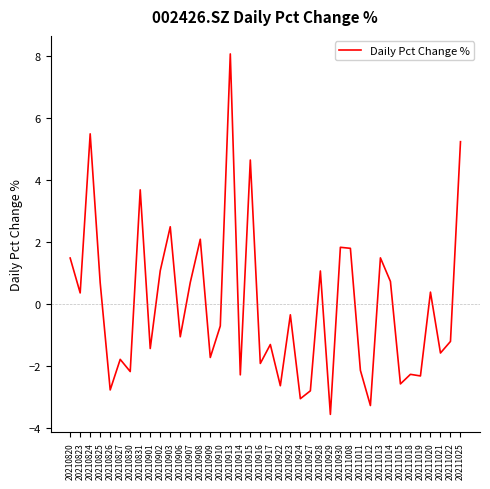

What is the approximate value at 20210902?

1.1